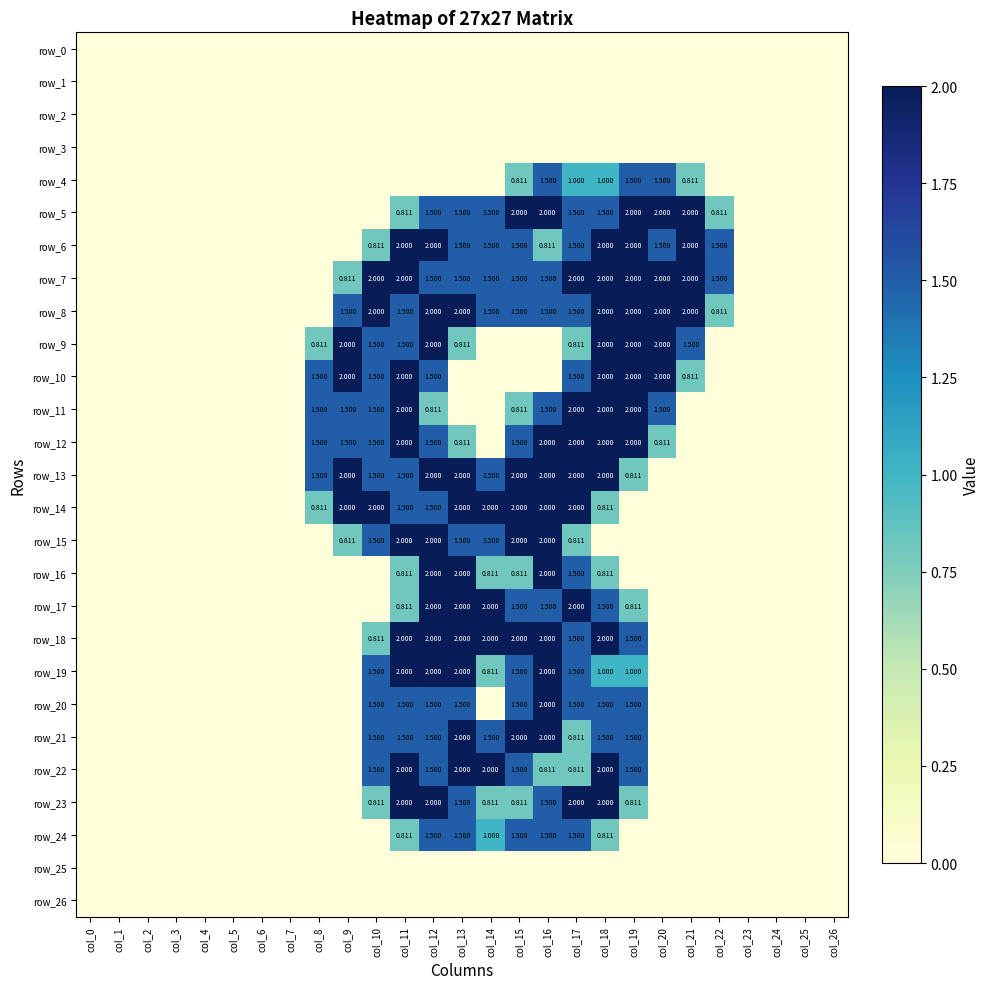

At how many categories does at least one series exceed 1?

15